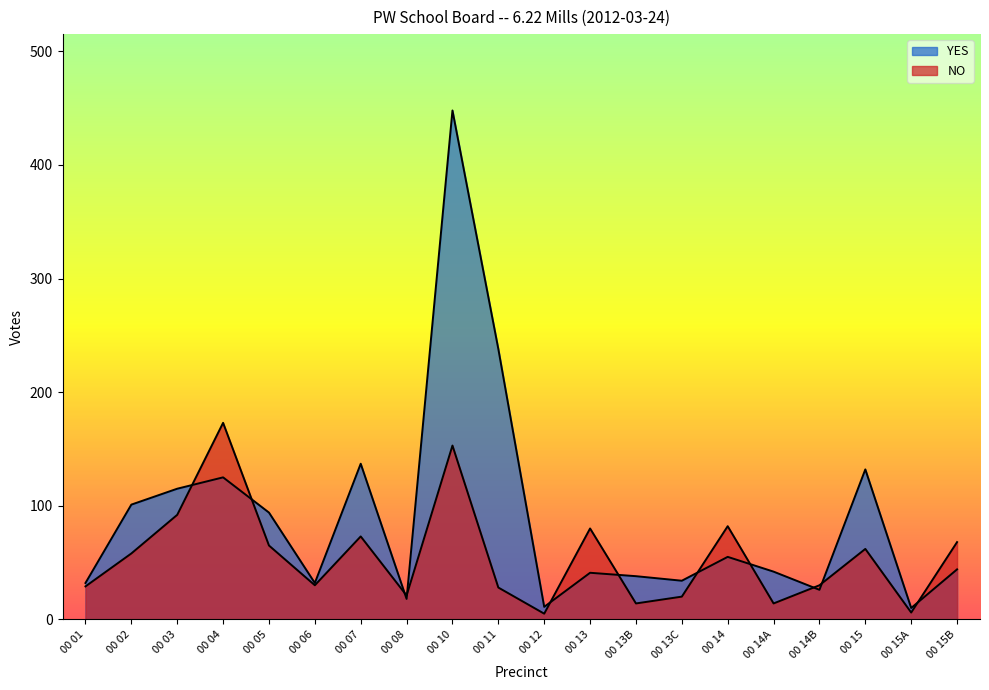

What is the difference between the maximum and second lowest values in the NO series?

167